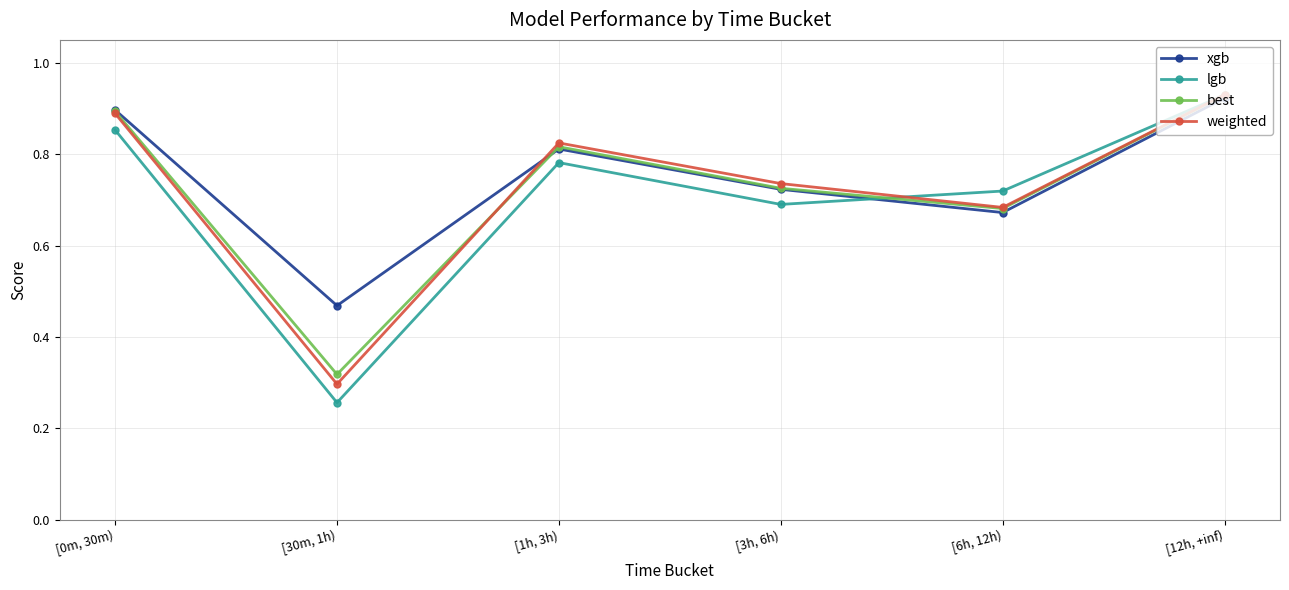

True or false: weighted and xgb cross at least once.

True